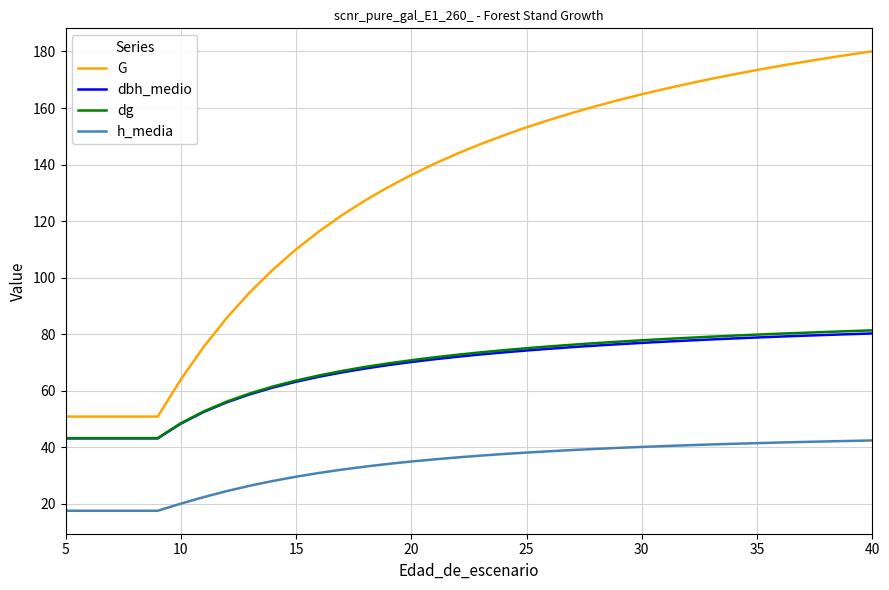

What is the minimum value for dg?

43.2